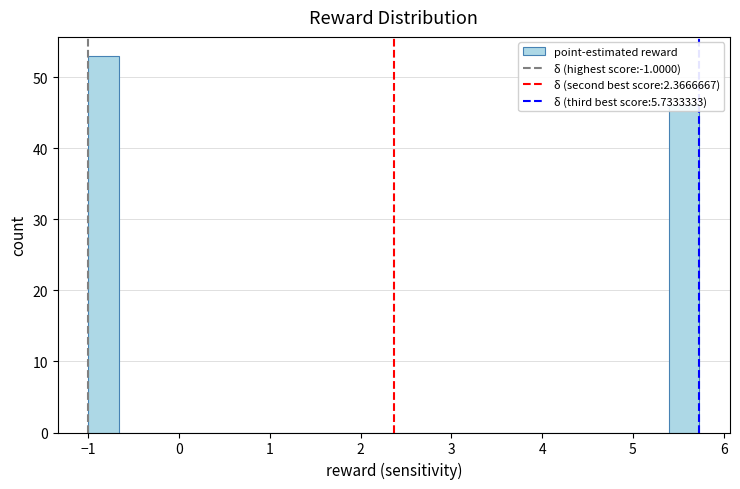

Around what value on the x-axis is the tallest bar? Give the approximate position of its centre, as read against the axis.

-0.8